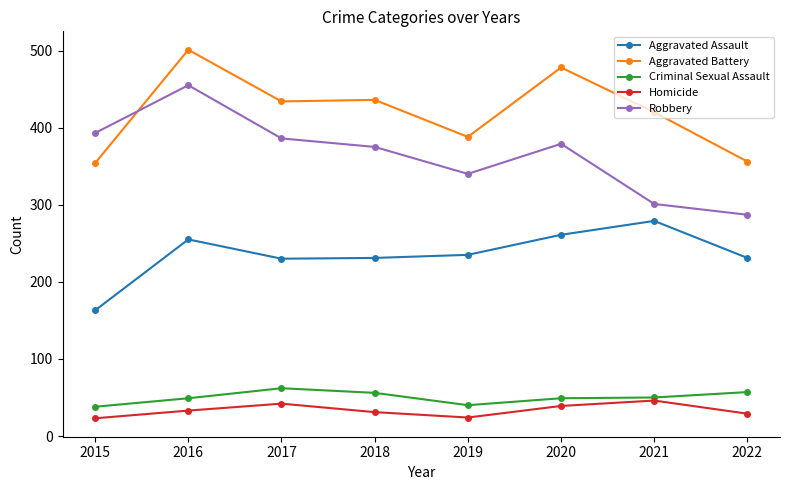

How many interior local peaks does the Homicide series have?

2